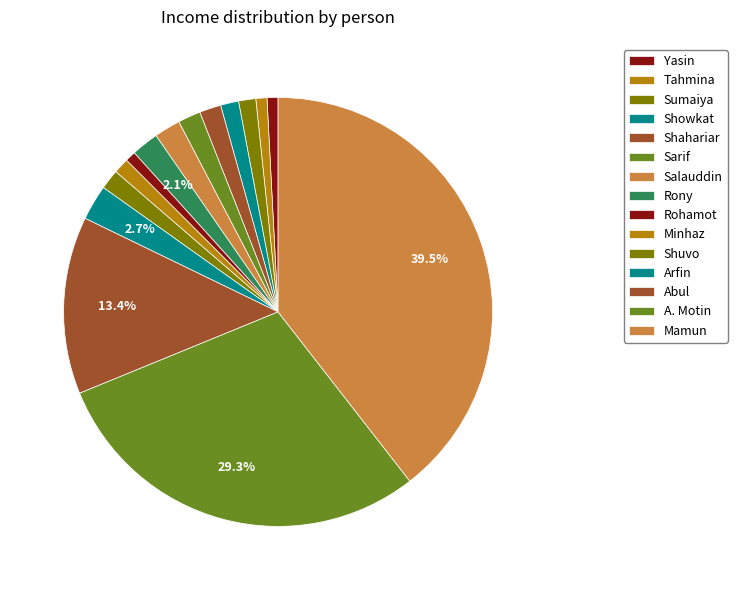

What is the change in value from Tahmina to Sumaiya?

+139000